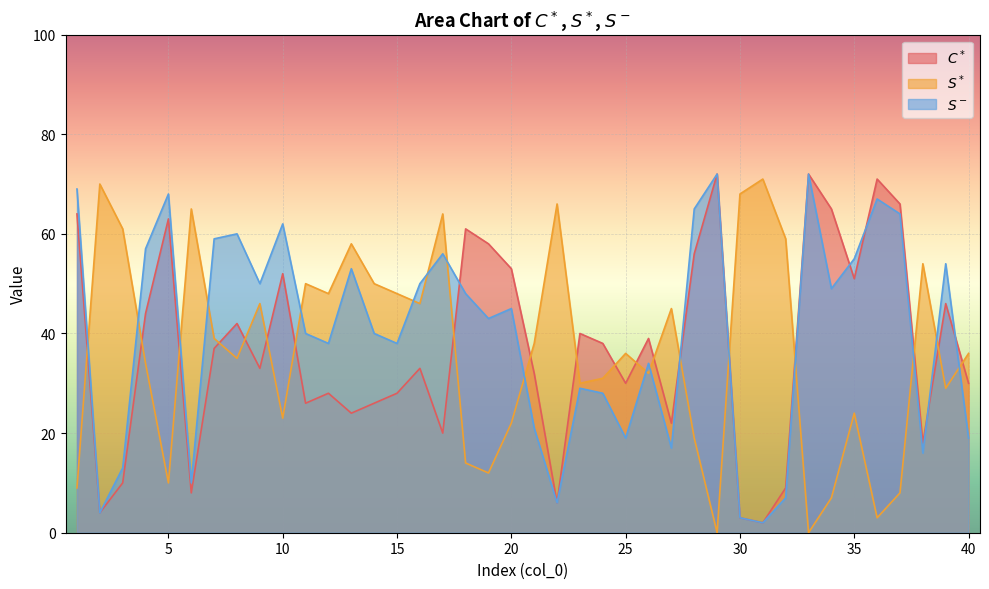

Rank the series at 29 from lowest to highest value.

$S^*$, $C^*$, $S^-$